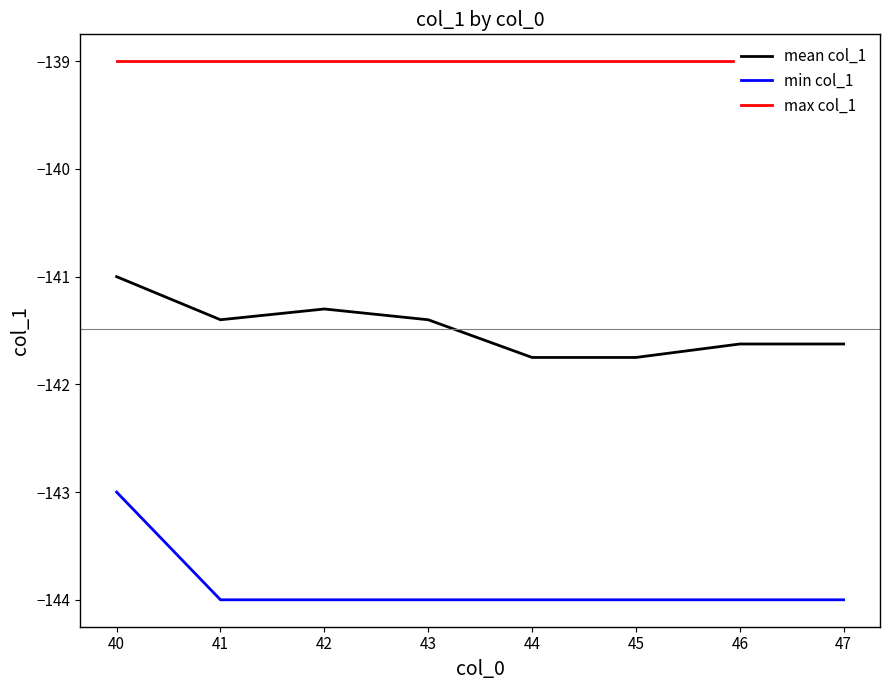

True or false: max col_1 and min col_1 intersect in this chart.

False